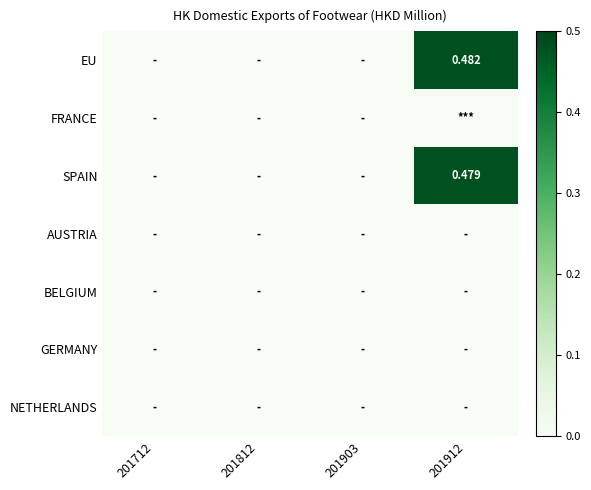

Which series has the largest total across all categories?

EU